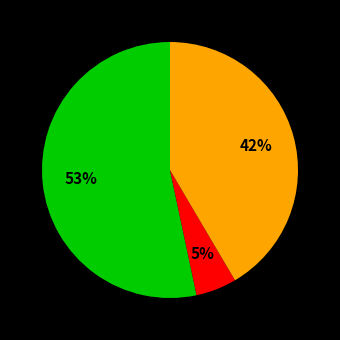

To the nearest percent, what is the difference between the largest and smallest slice percentages?

48%